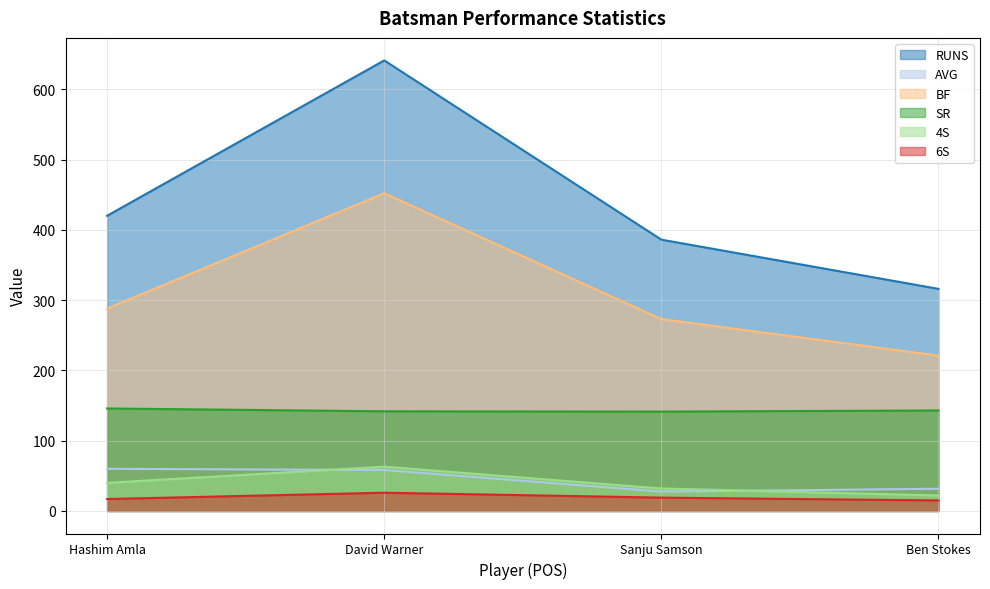

What is the difference between the maximum and minimum values in the 4S series?

41.0